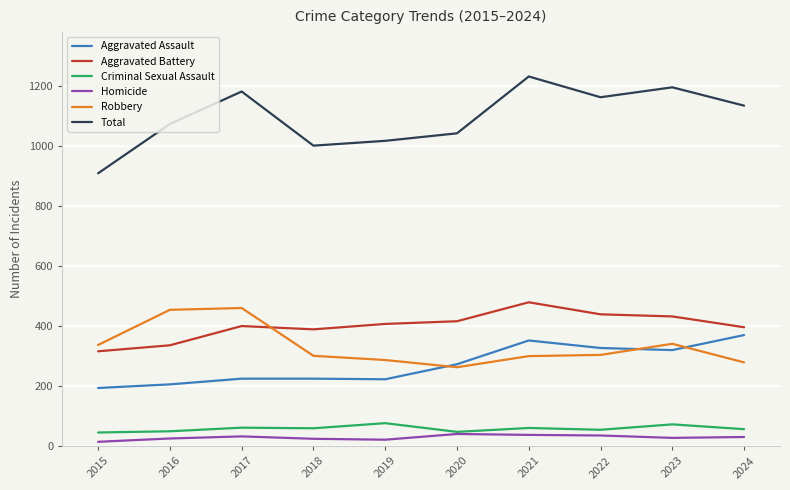

What is the lowest value of the Total series?

908